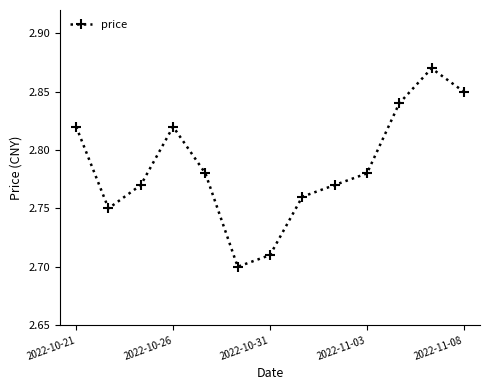

How many values are between 2 and 3?

13